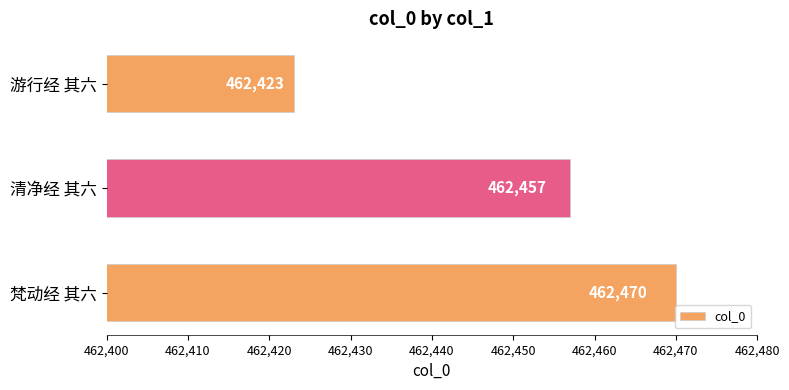

How many categories are shown in the chart?

3